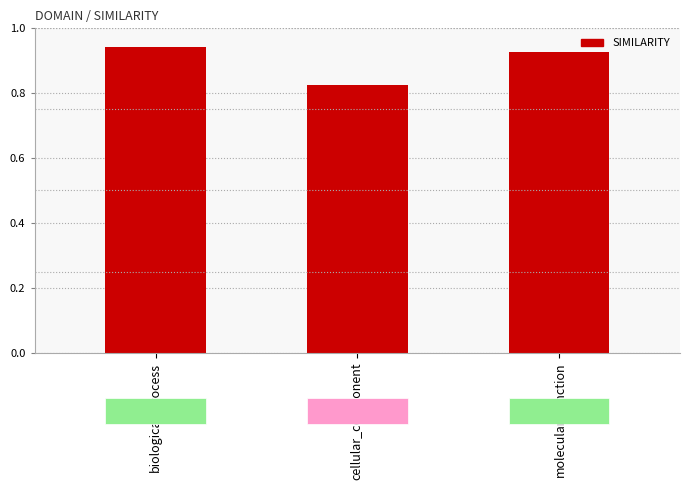

What is the label of the 2nd bar from the left?

cellular_component